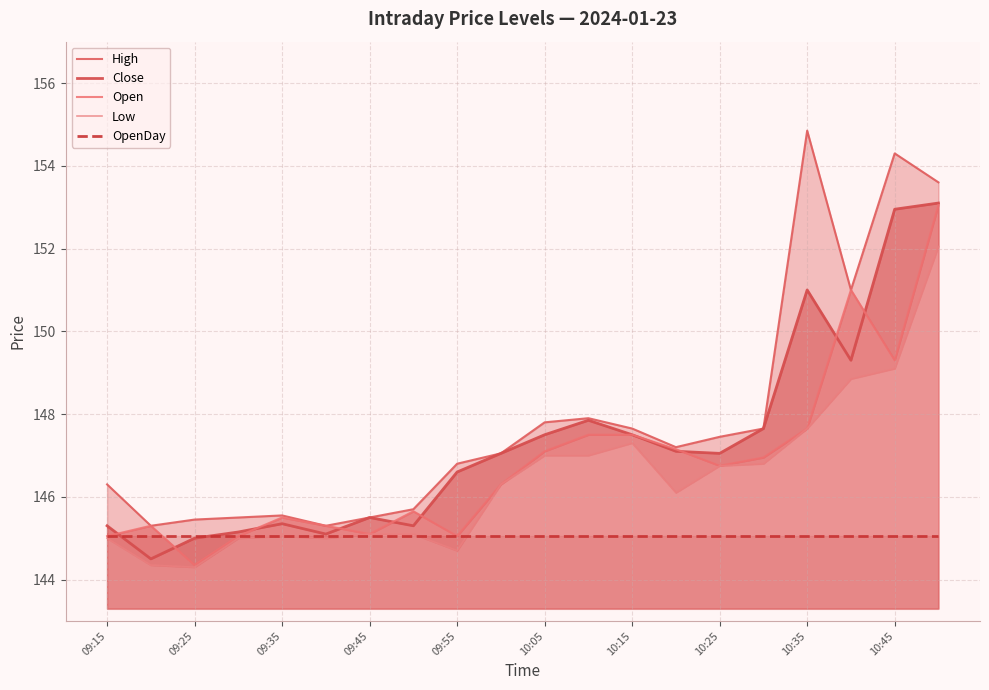

True or false: Open has a value of 40.7 at 15.

False